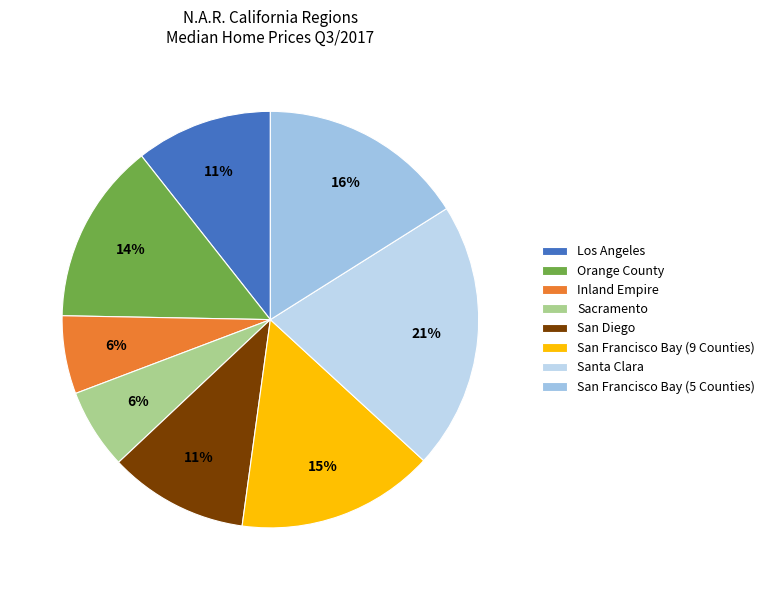

To the nearest percent, what is the difference between the San Francisco Bay (9 Counties) and Orange County slice percentages?

1%